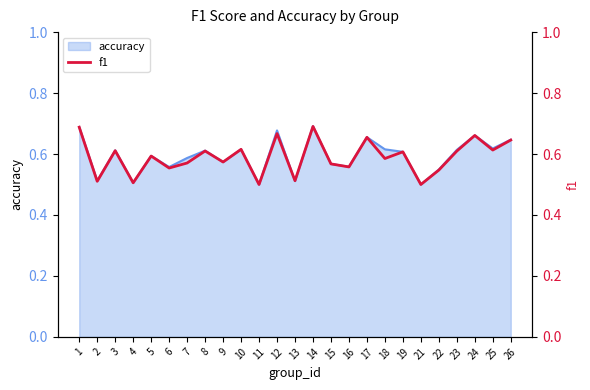

At which category does the data reach its first local peak?

3